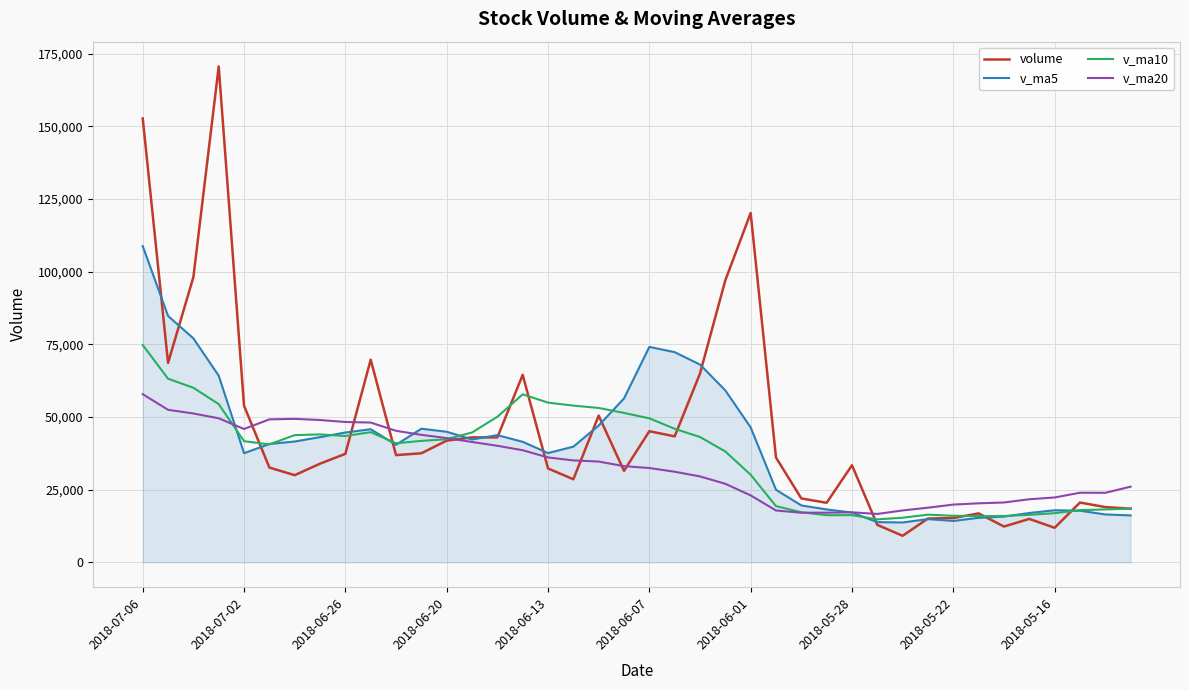

List the series in order of their peak value, lowest first.

v_ma20, v_ma10, v_ma5, volume